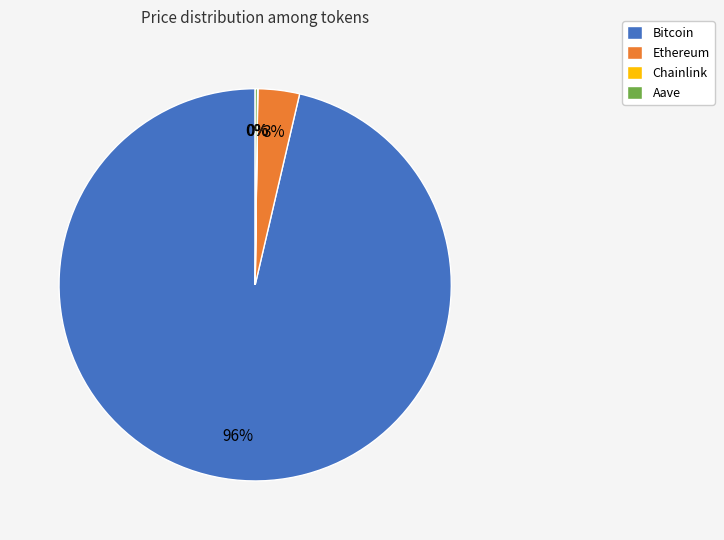

What is the largest slice in the pie chart?

Bitcoin